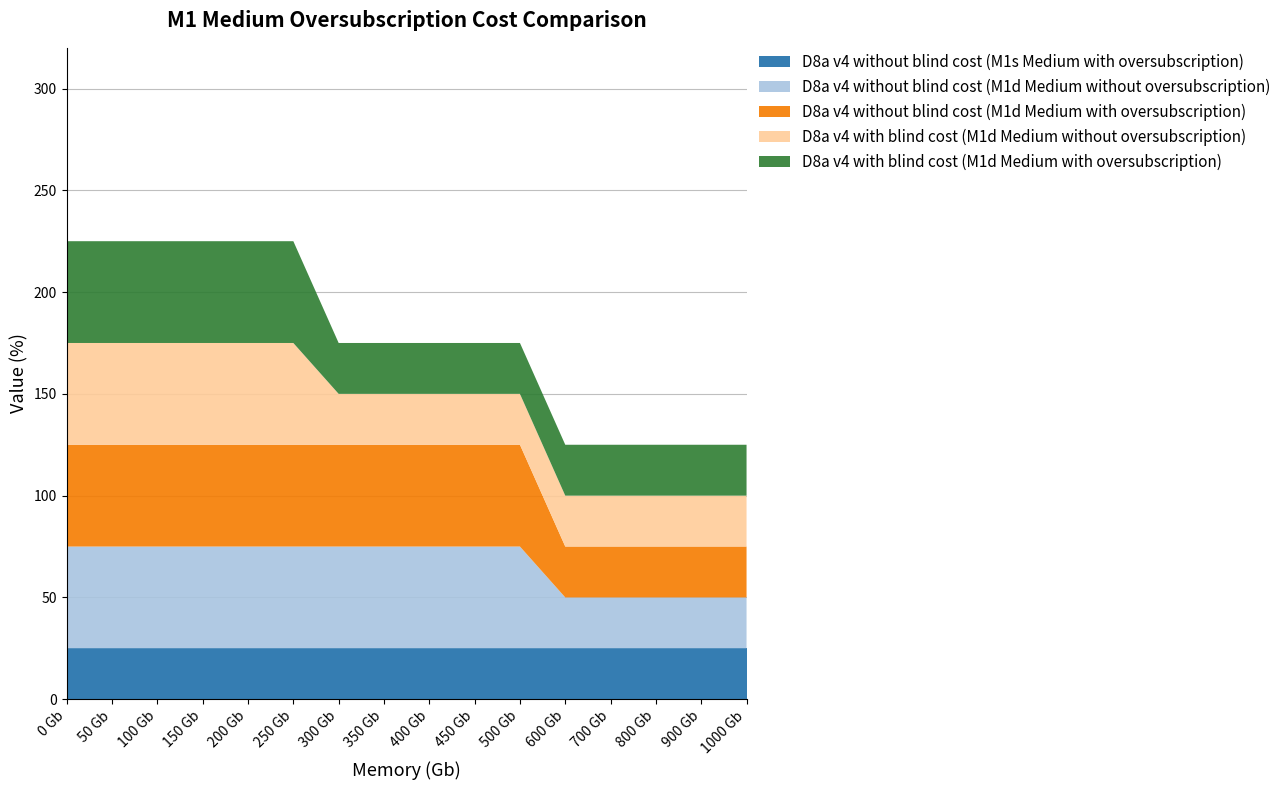

Reading right to left, extract all data points from this chart.

D8a v4 without blind cost (M1s Medium with oversubscription): 1000 Gb=25	900 Gb=25	800 Gb=25	700 Gb=25	600 Gb=25	500 Gb=25	450 Gb=25	400 Gb=25	350 Gb=25	300 Gb=25	250 Gb=25	200 Gb=25	150 Gb=25	100 Gb=25	50 Gb=25	0 Gb=25
D8a v4 without blind cost (M1d Medium without oversubscription): 1000 Gb=25	900 Gb=25	800 Gb=25	700 Gb=25	600 Gb=25	500 Gb=50	450 Gb=50	400 Gb=50	350 Gb=50	300 Gb=50	250 Gb=50	200 Gb=50	150 Gb=50	100 Gb=50	50 Gb=50	0 Gb=50
D8a v4 without blind cost (M1d Medium with oversubscription): 1000 Gb=25	900 Gb=25	800 Gb=25	700 Gb=25	600 Gb=25	500 Gb=50	450 Gb=50	400 Gb=50	350 Gb=50	300 Gb=50	250 Gb=50	200 Gb=50	150 Gb=50	100 Gb=50	50 Gb=50	0 Gb=50
D8a v4 with blind cost (M1d Medium without oversubscription): 1000 Gb=25	900 Gb=25	800 Gb=25	700 Gb=25	600 Gb=25	500 Gb=25	450 Gb=25	400 Gb=25	350 Gb=25	300 Gb=25	250 Gb=50	200 Gb=50	150 Gb=50	100 Gb=50	50 Gb=50	0 Gb=50
D8a v4 with blind cost (M1d Medium with oversubscription): 1000 Gb=25	900 Gb=25	800 Gb=25	700 Gb=25	600 Gb=25	500 Gb=25	450 Gb=25	400 Gb=25	350 Gb=25	300 Gb=25	250 Gb=50	200 Gb=50	150 Gb=50	100 Gb=50	50 Gb=50	0 Gb=50